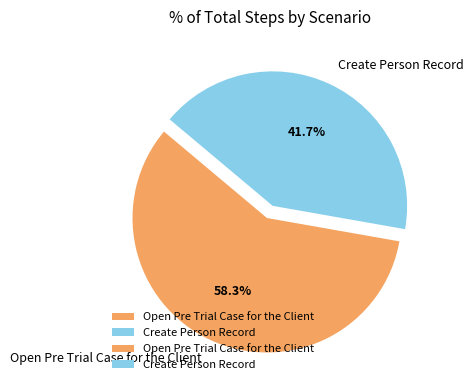

How many segments does this pie chart have?

2